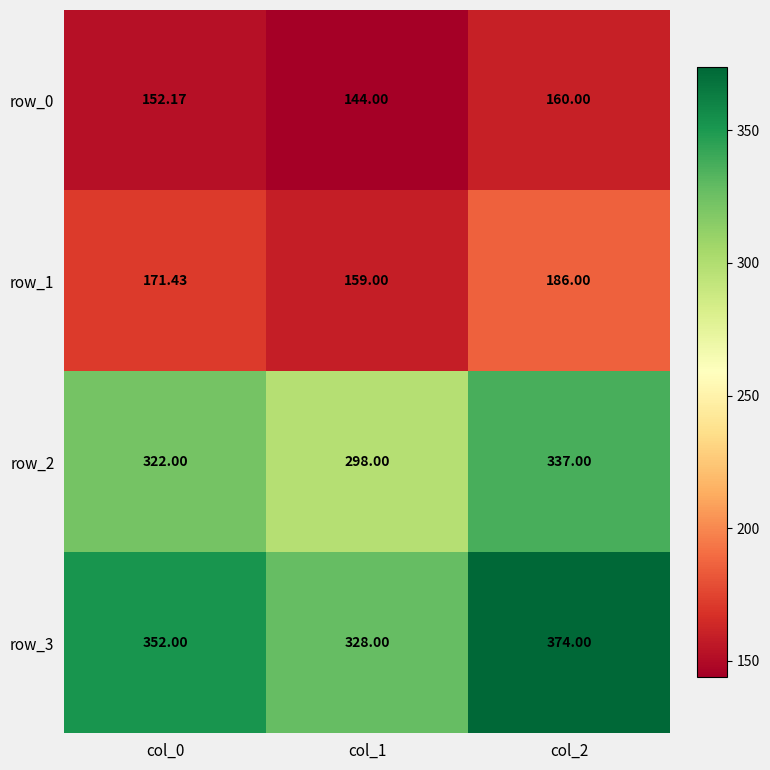

Reading right to left, transcribe all the data shown in this chart.

row_0: 160.0	144.0	152.2
row_1: 186.0	159.0	171.4
row_2: 337.0	298.0	322.0
row_3: 374.0	328.0	352.0